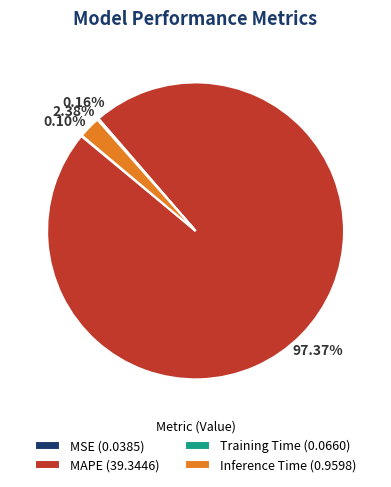

Is there any slice that represents more than half of the pie?

Yes